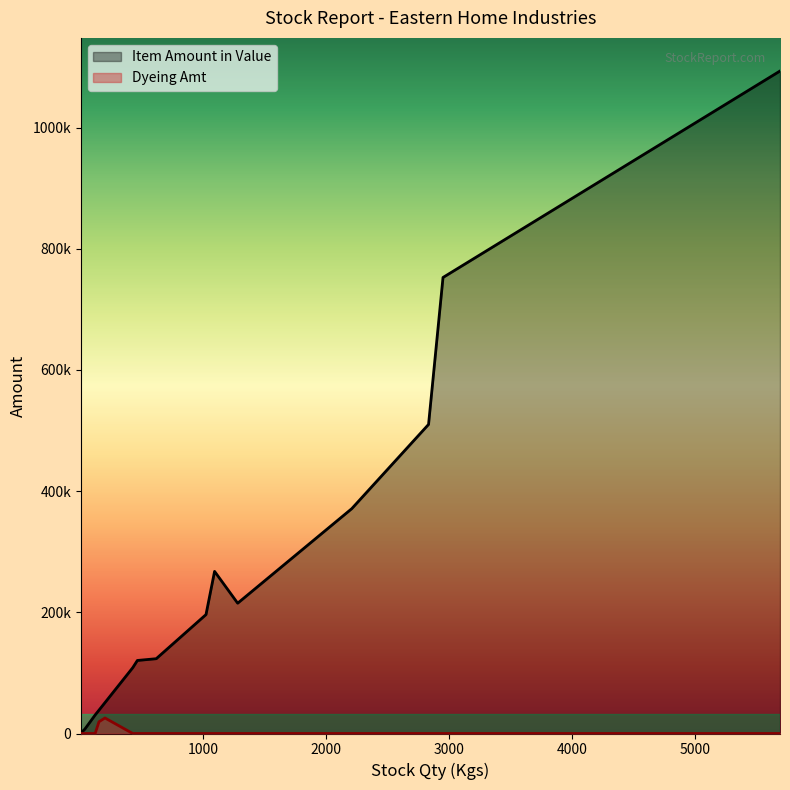

What is the difference between the maximum and minimum values in the Dyeing Amt series?

25600.0